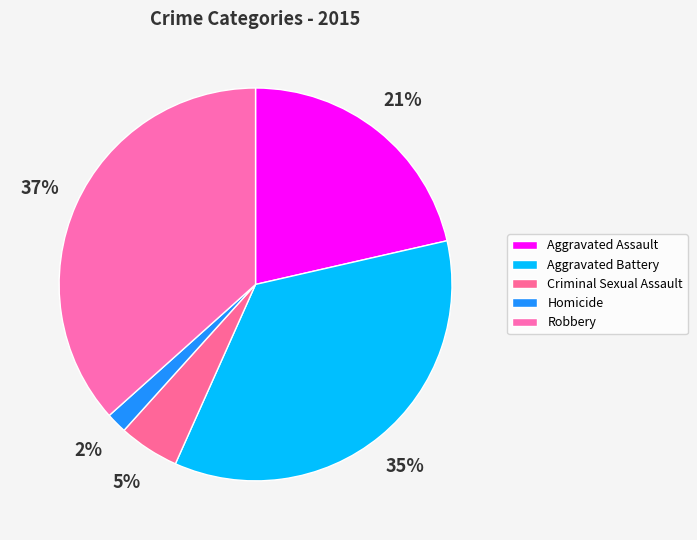

Is there a majority slice in this chart?

No